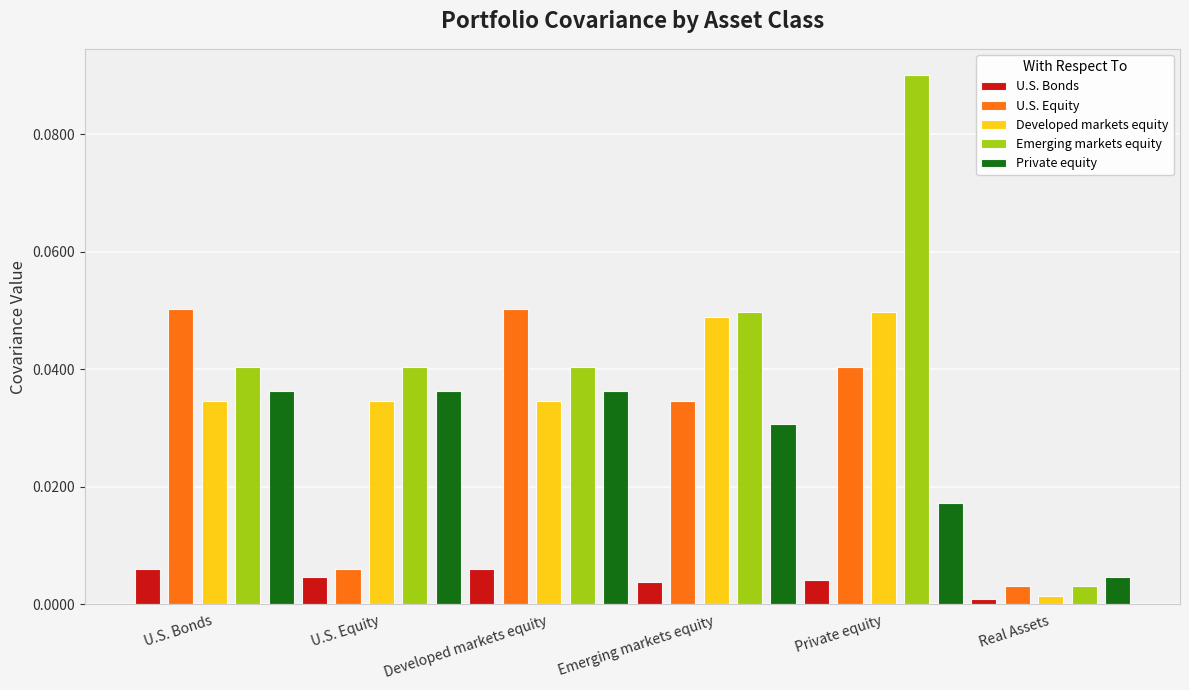

What are all the series names shown in the legend?

U.S. Bonds, U.S. Equity, Developed markets equity, Emerging markets equity, Private equity